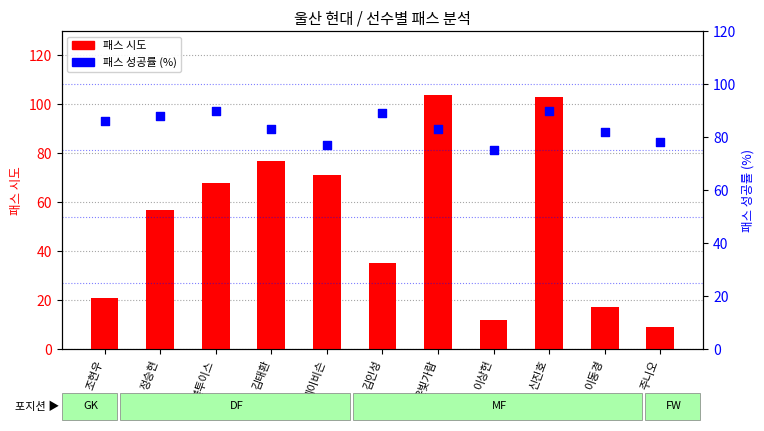

Is the value of 패스 성공률 at 주니오 greater than the value of 패스 시도 at 김인성?

Yes